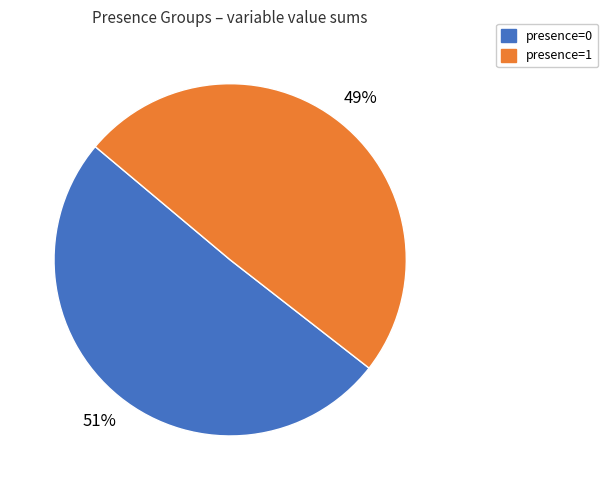

To the nearest percent, what percentage of the pie is presence=0?

51%